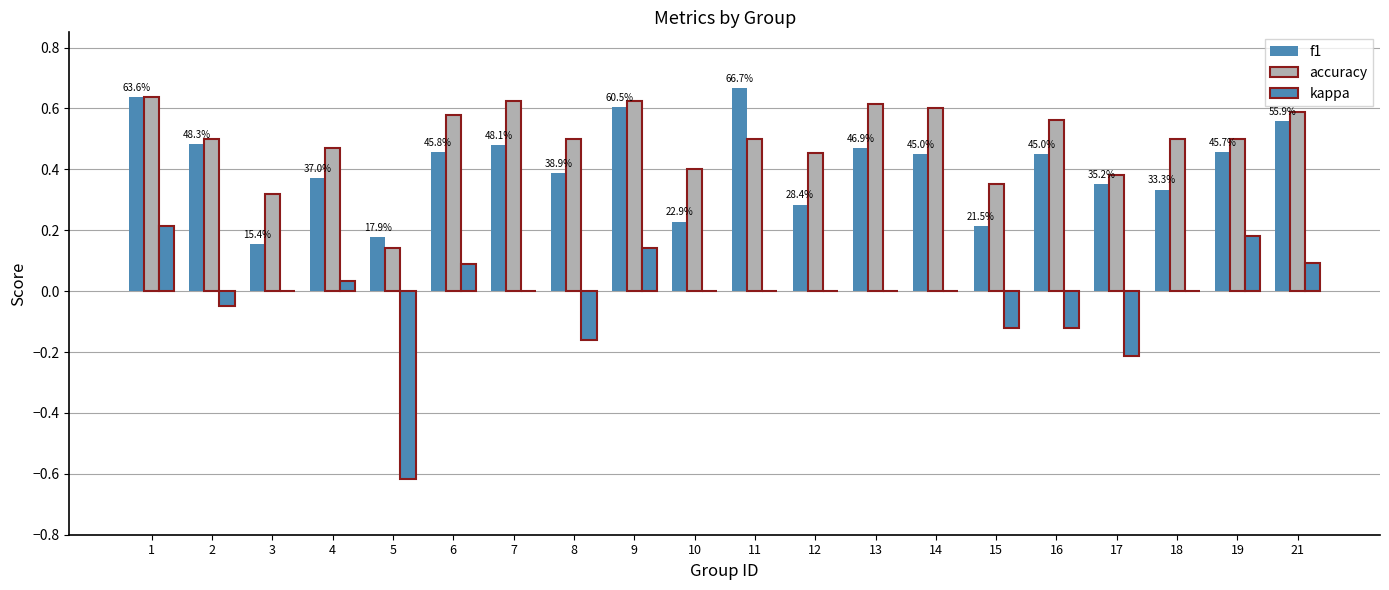

What is the difference between the maximum and minimum values in the kappa series?

0.8